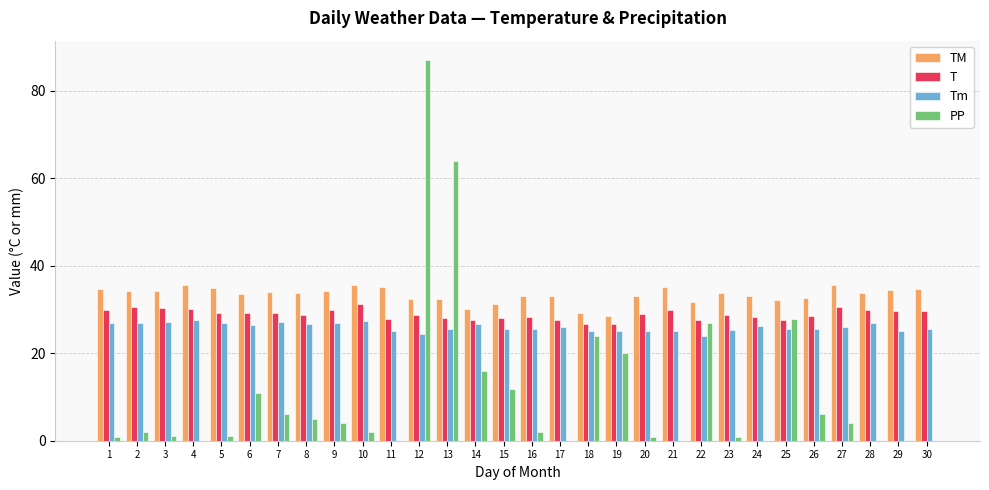

The value of PP at 10 is 2.0. True or false?

True